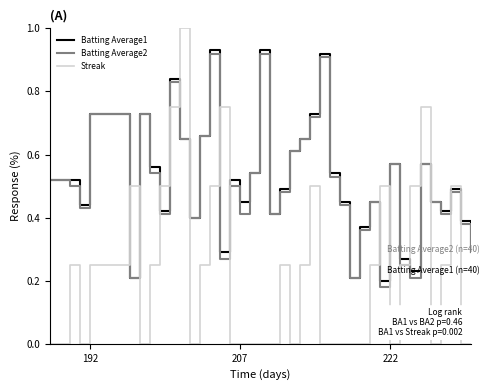

What is the maximum value shown in the chart?

1.0